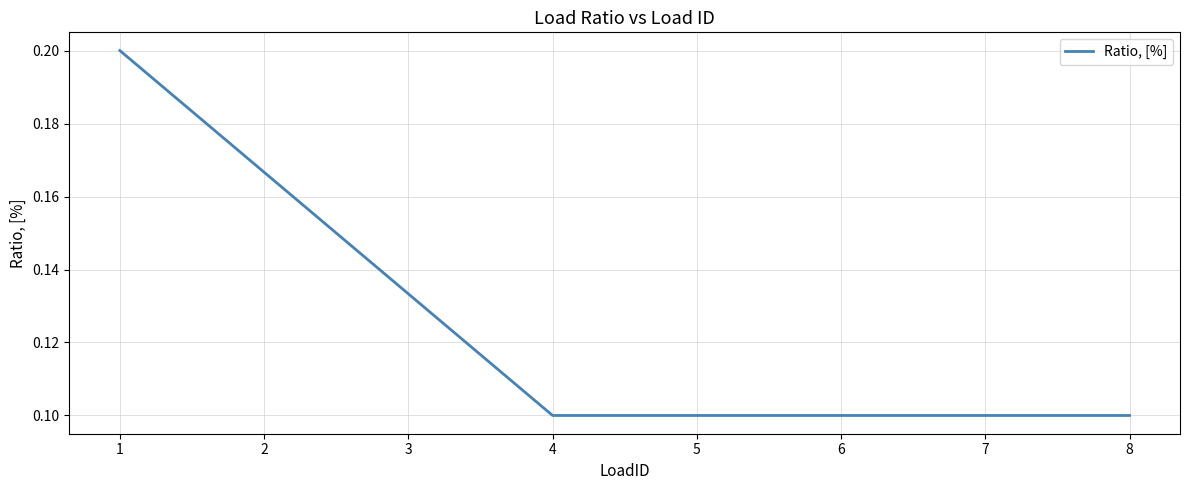

What is the sum of all values?

1.0